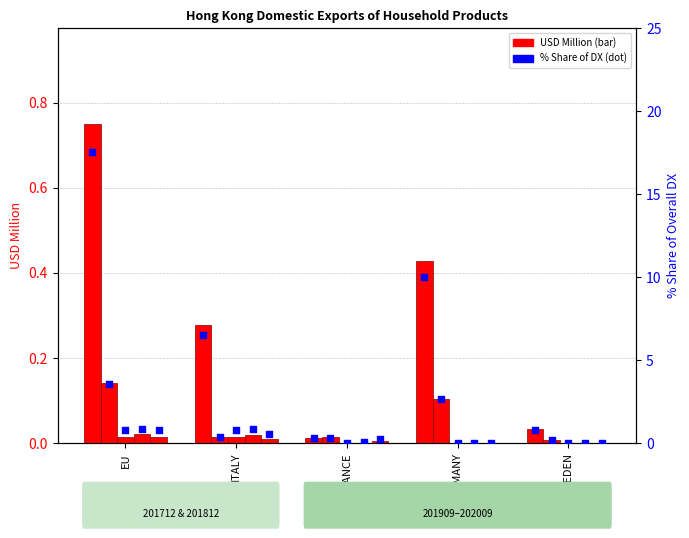

Which has a higher value, GERMANY or EU?

EU